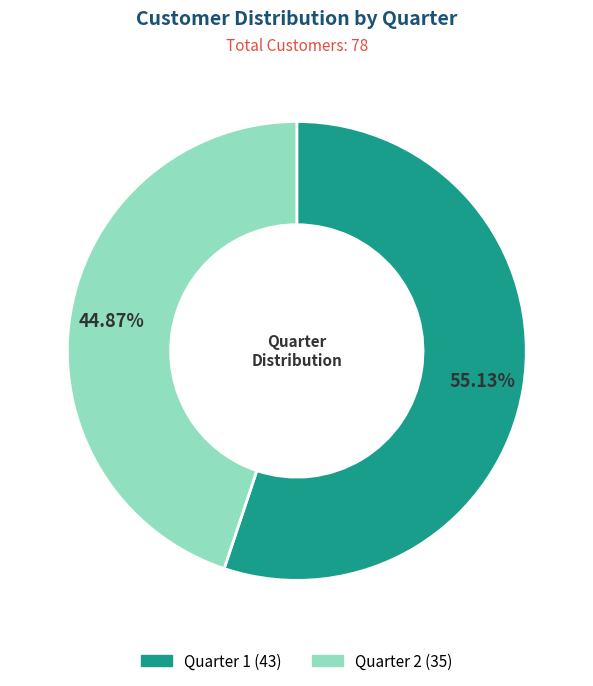

To the nearest percent, what percentage of the pie is Quarter 1?

55%